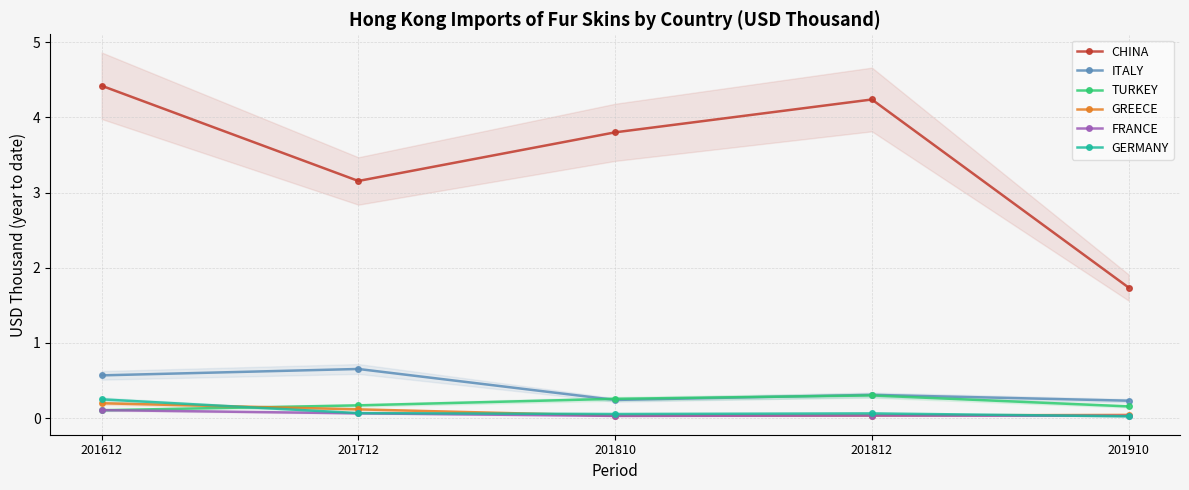

Rank the series at 201612 from highest to lowest value.

CHINA, ITALY, GERMANY, GREECE, FRANCE, TURKEY